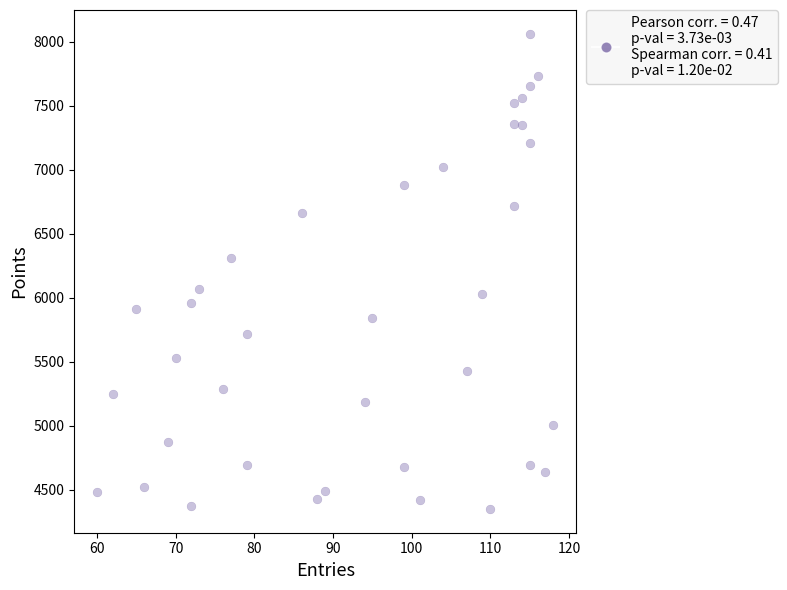

What is the range of X values (max minus min)?

58